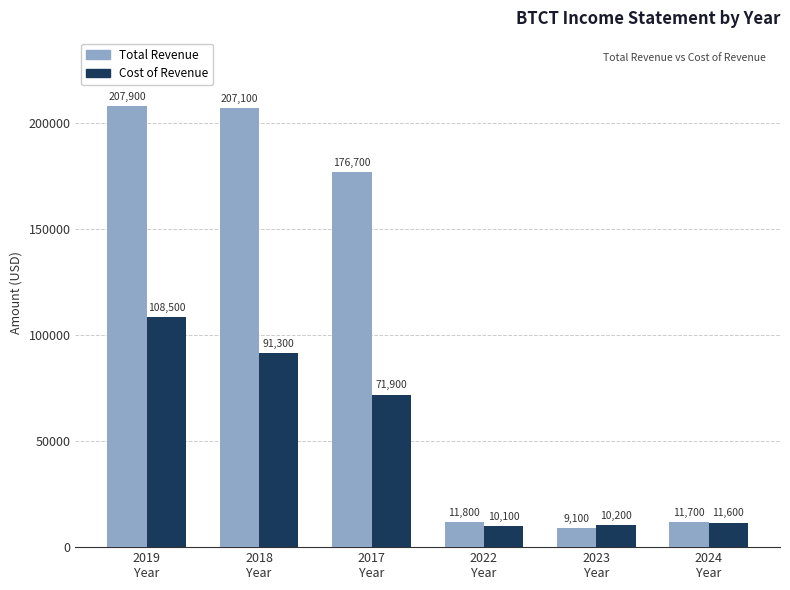

Which series has the largest total across all categories?

Total Revenue